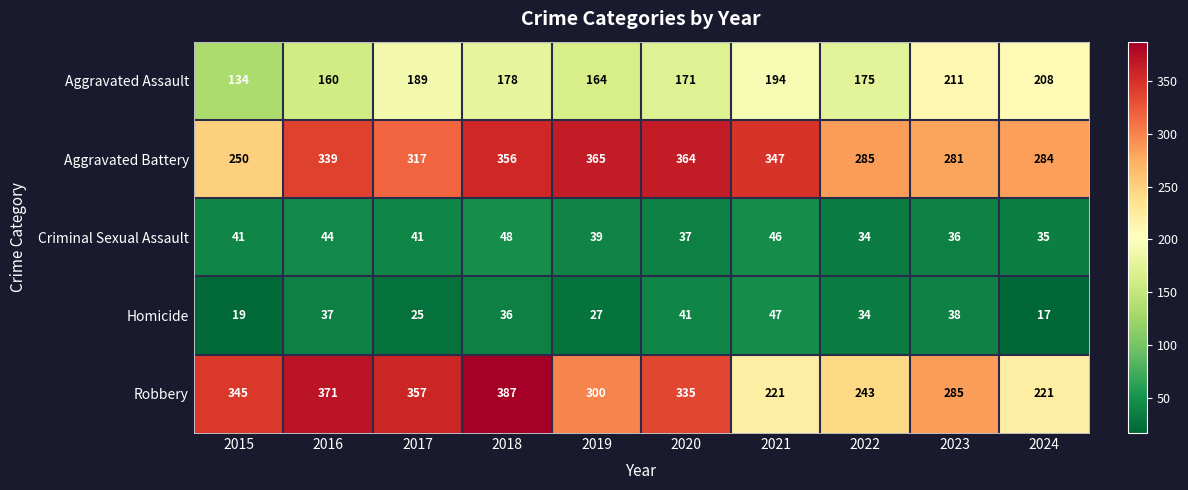

The Aggravated Assault series shows 134 at 2015. True or false?

True